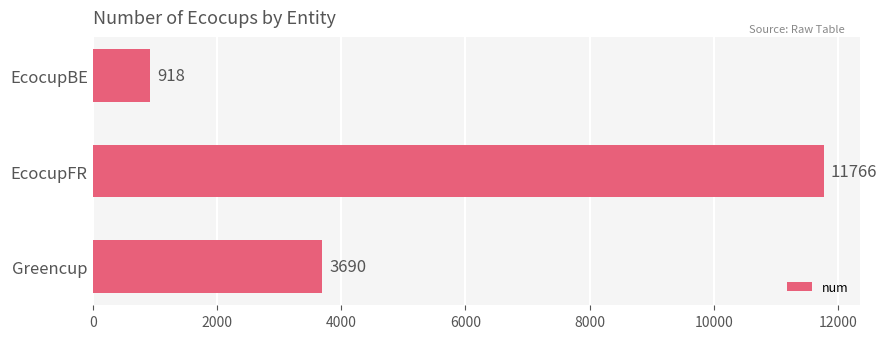

What is the label of the 3rd bar from the top?

Greencup